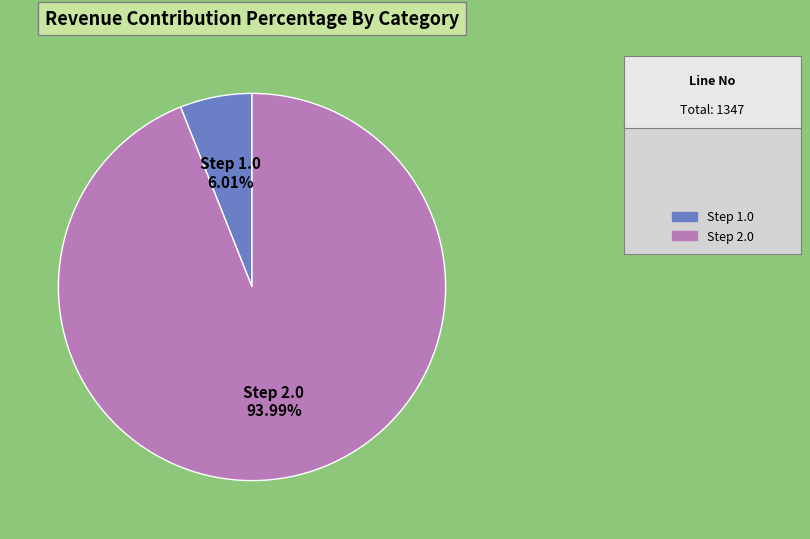

Is there a majority slice in this chart?

Yes